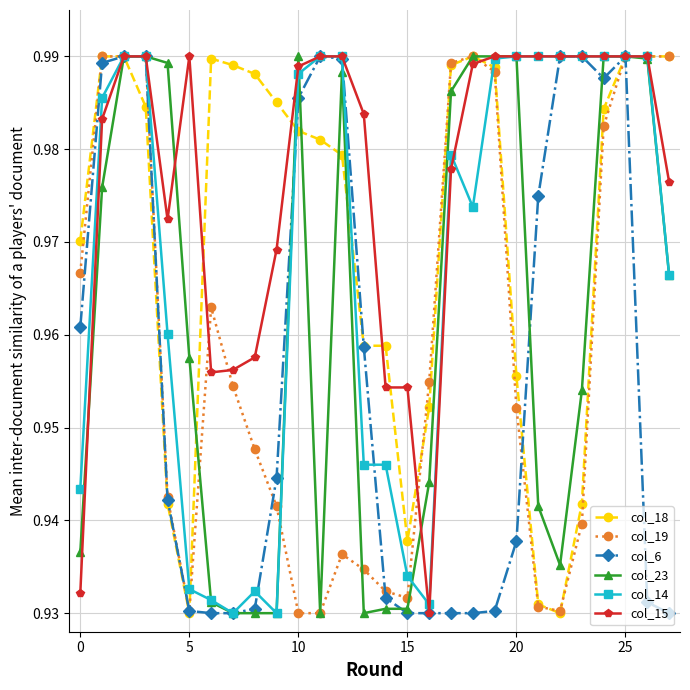

Count the col_15 values in the range 0 to 1.

28